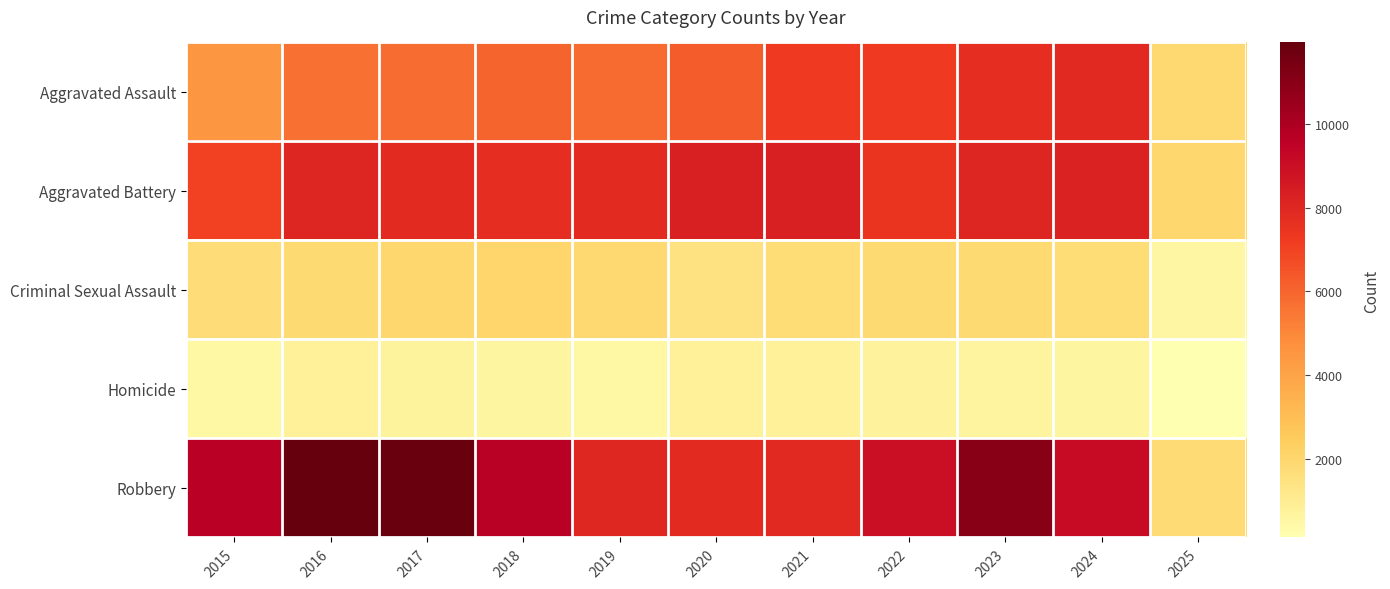

Rank the series by their maximum value, from highest to lowest.

Robbery, Aggravated Battery, Aggravated Assault, Criminal Sexual Assault, Homicide